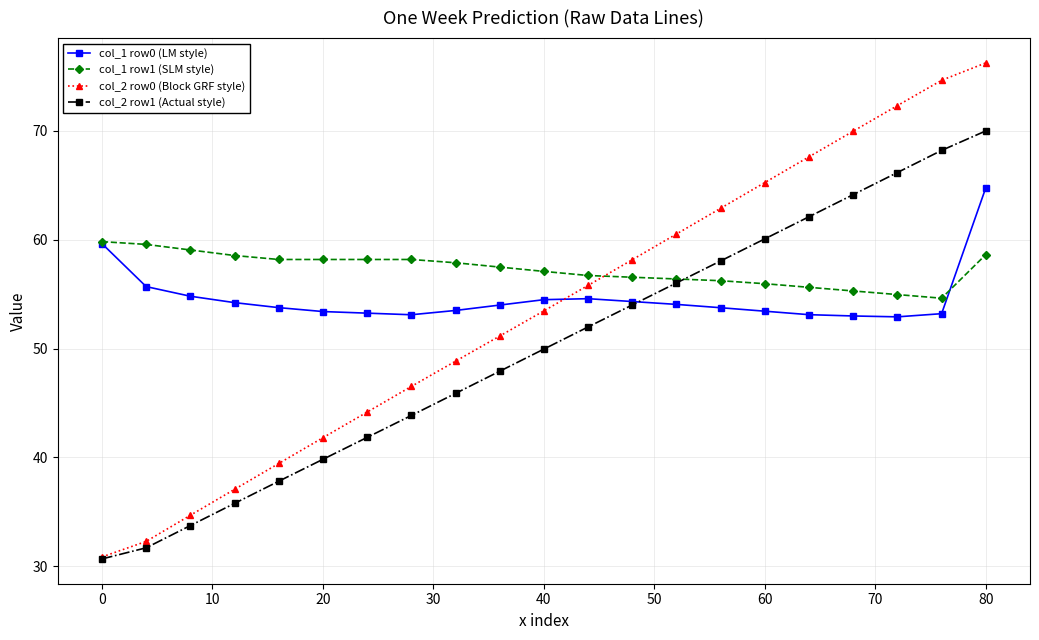

Count the number of categories in the chart.

21